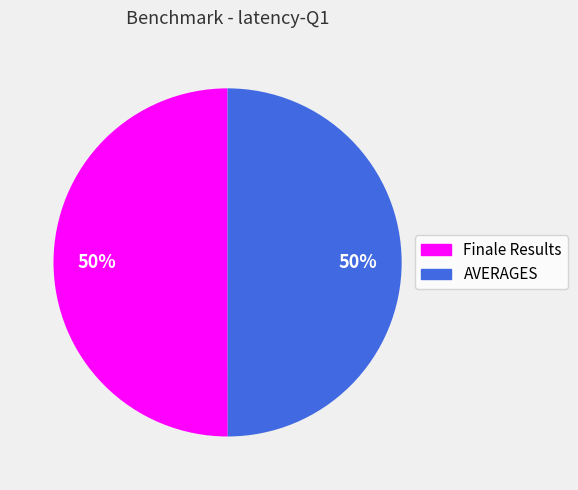

How many slices are in this pie chart?

2